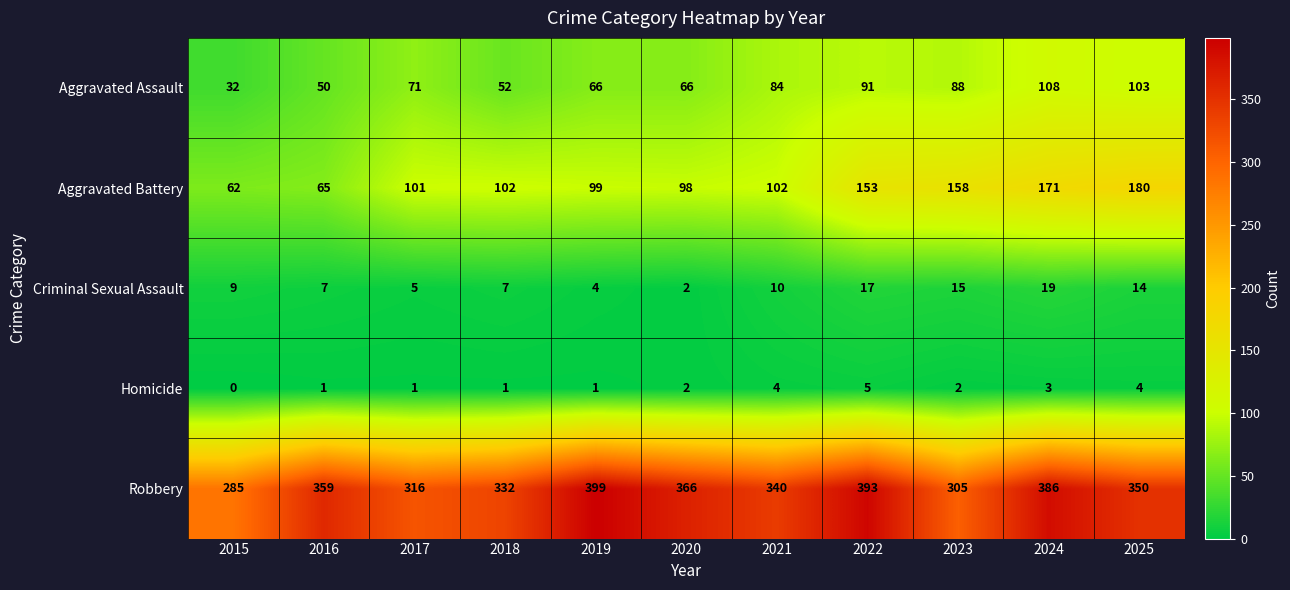

At how many categories does at least one series exceed 177?

11